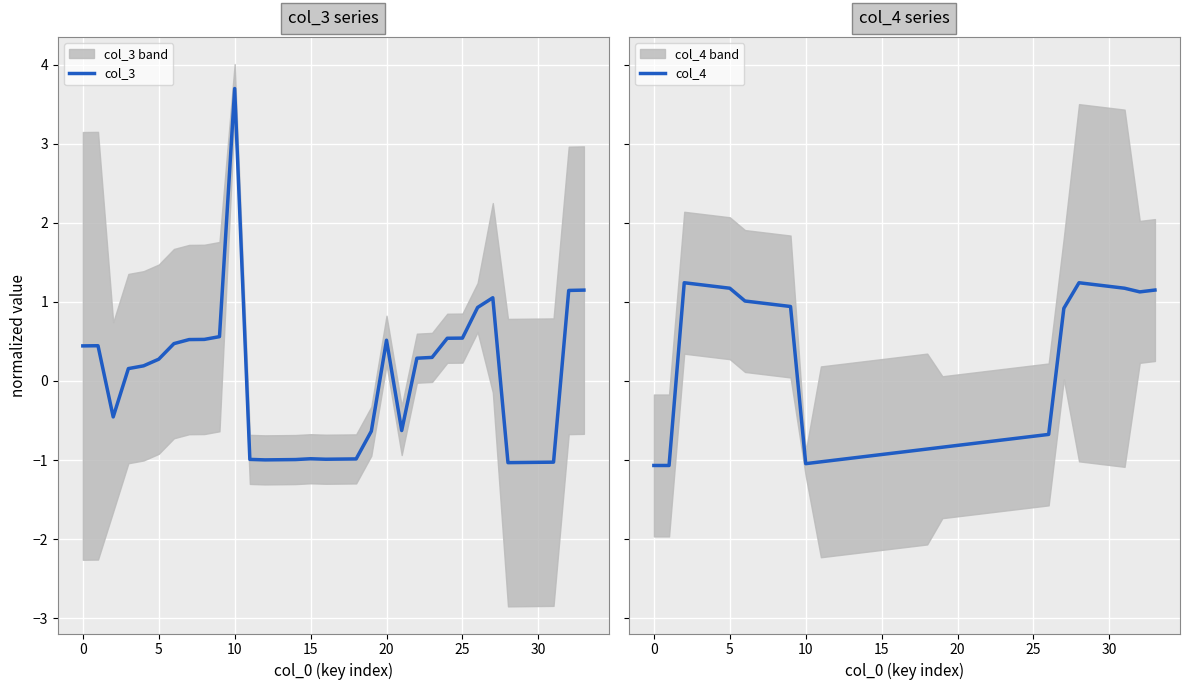

Reading left to right, transcribe all the data shown in this chart.

col_3: 0.4	0.4	-0.5	0.2	0.2	0.3	0.5	0.5	0.5	0.6	3.7	-1.0	-1.0	-1.0	-1.0	-1.0	-1.0	-1.0	-1.0	-0.6	0.5	-0.6	0.3	0.3	0.5	0.5	0.9	1.1	-1.0	-1.0	-1.0	-1.0	1.1	1.1
col_4: -1.1	-1.1	1.2	1.2	1.2	1.2	1.0	1.0	1.0	0.9	-1.0	-1.0	-1.0	-1.0	-1.0	-0.9	-0.9	-0.9	-0.9	-0.8	-0.8	-0.8	-0.8	-0.7	-0.7	-0.7	-0.7	0.9	1.2	1.2	1.2	1.2	1.1	1.1